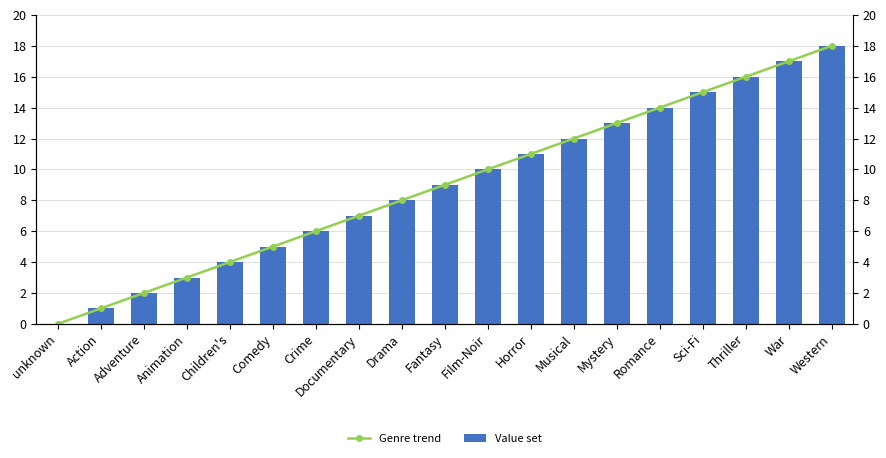

Rank the series by their maximum value, from highest to lowest.

Genre trend, Value set